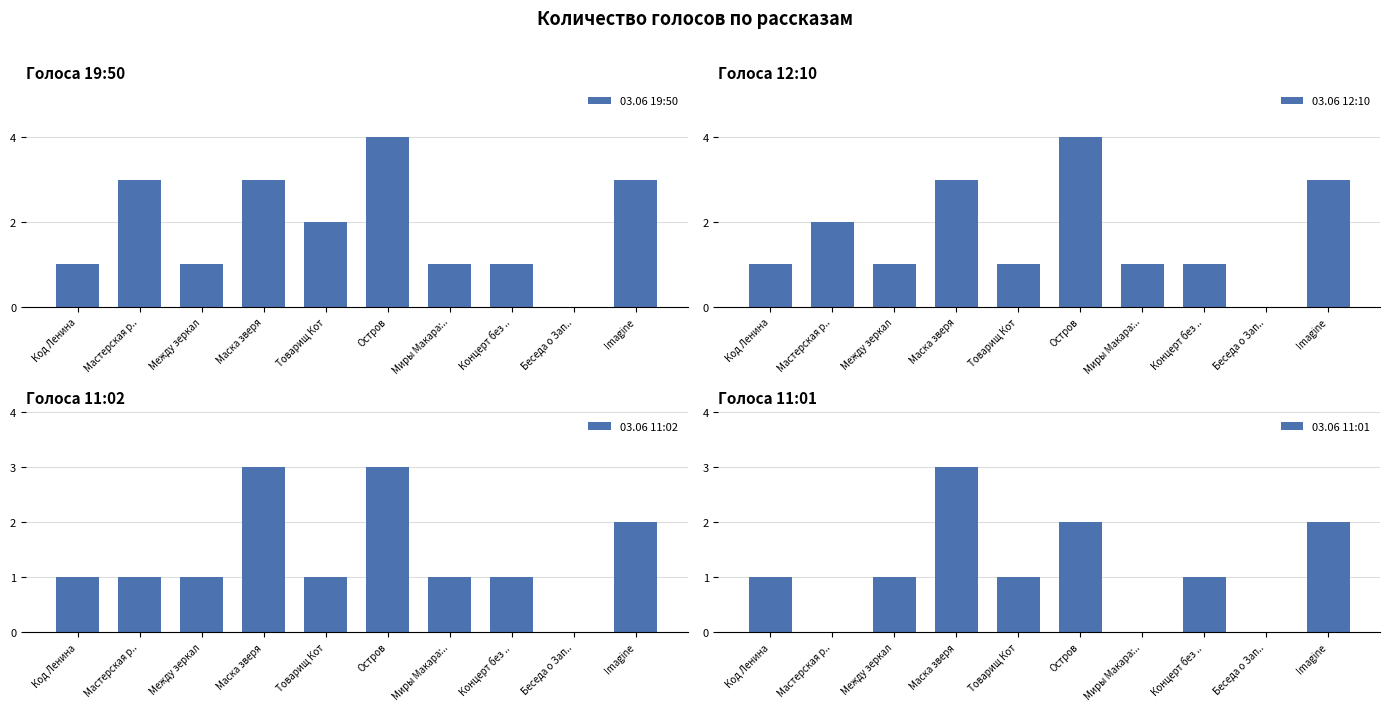

What is the label of the 5th bar from the right?

Остров